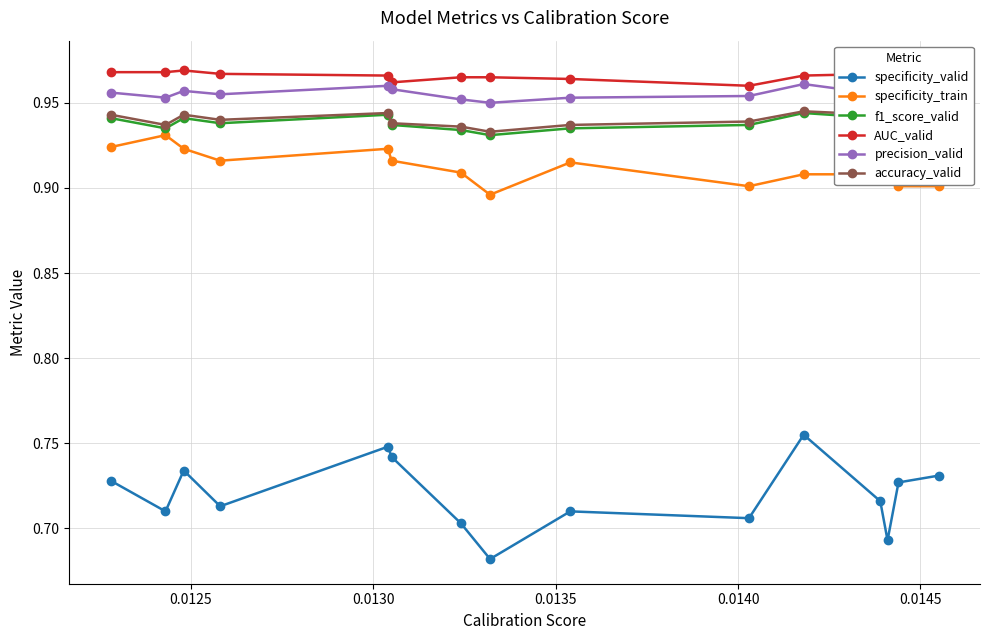

True or false: accuracy_valid and f1_score_valid intersect in this chart.

False